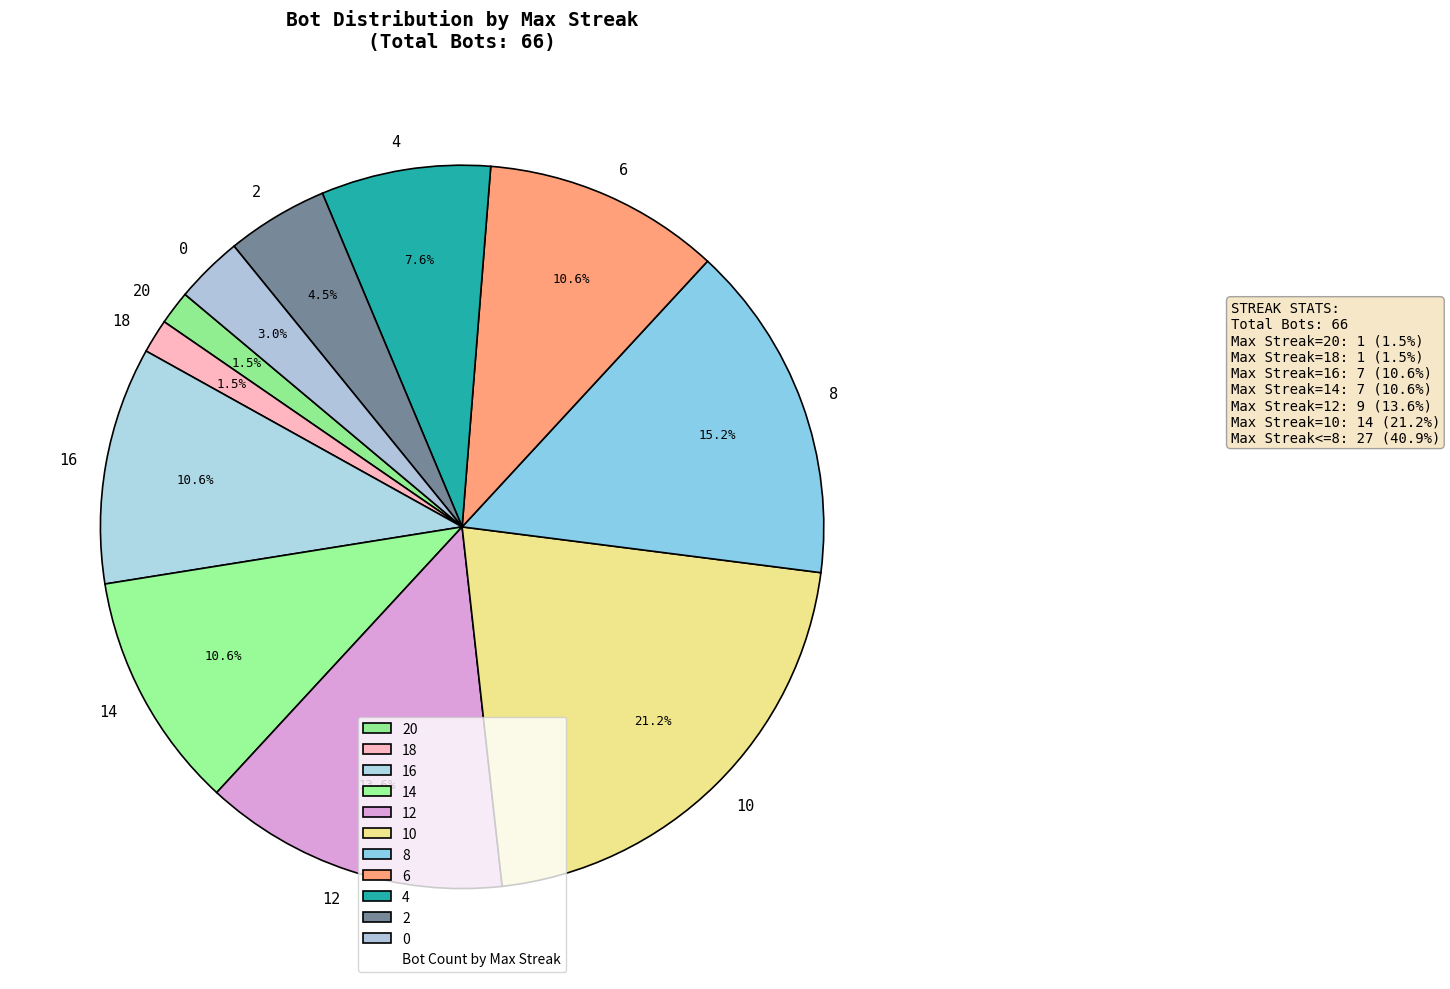

Which slice is the largest?

10